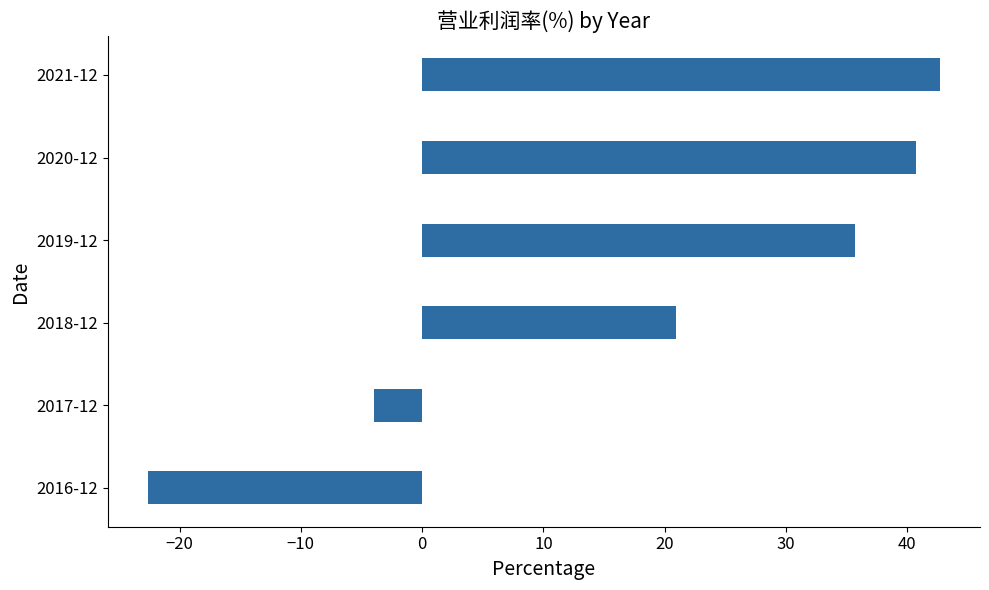

What is the difference between the second highest and second lowest values?

44.7